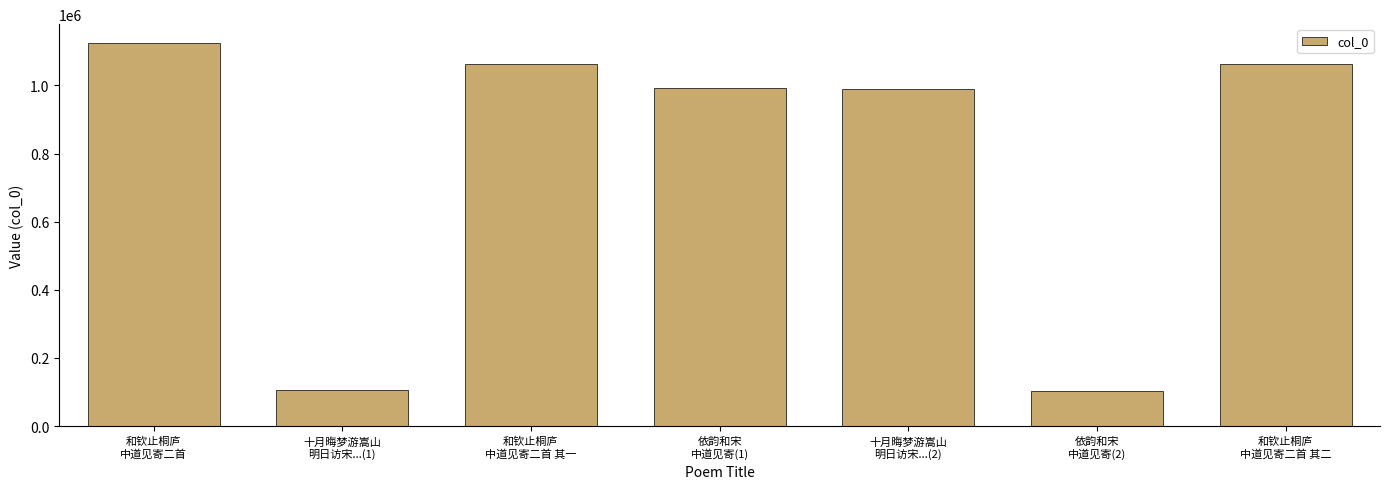

Which label corresponds to the largest value in the chart?

和钦止桐庐
中道见寄二首